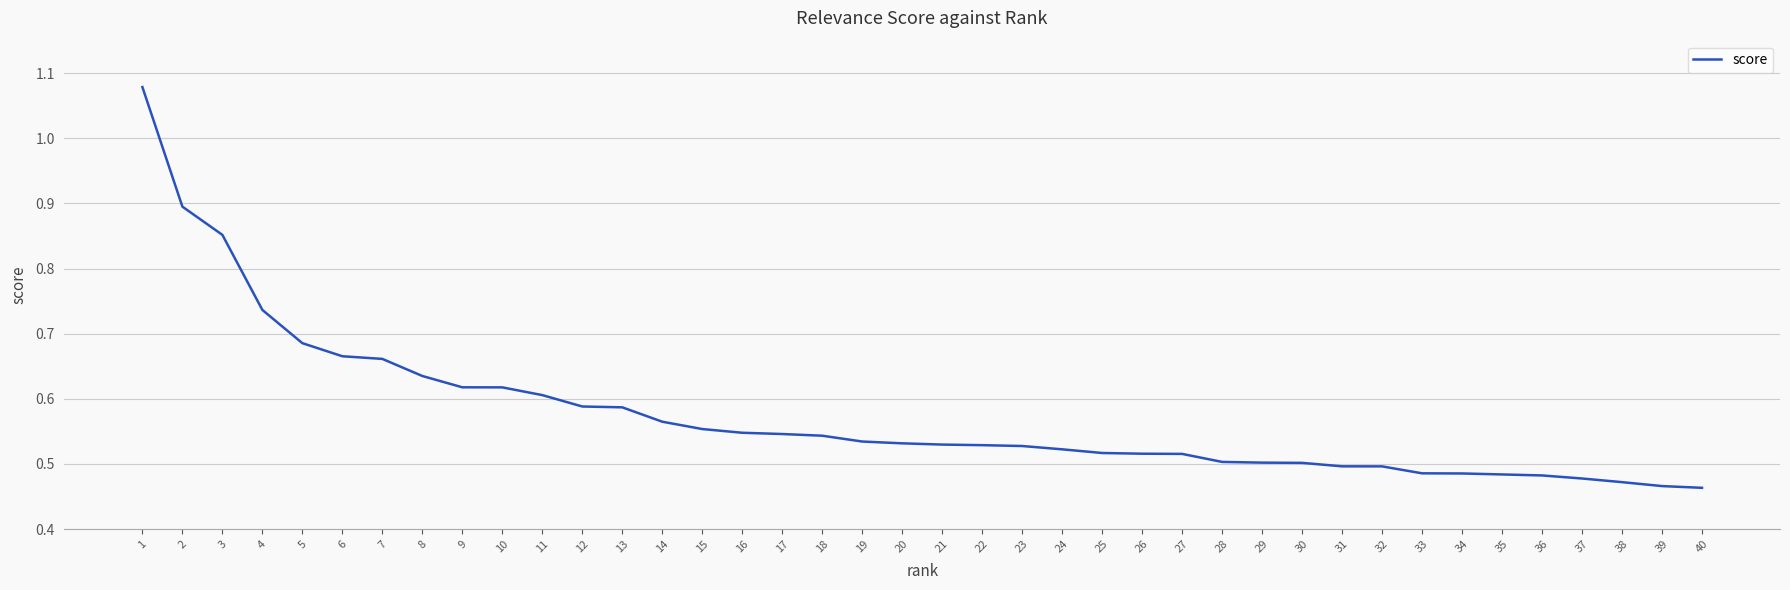

Is it true that the value at 21 is 0.5?

True